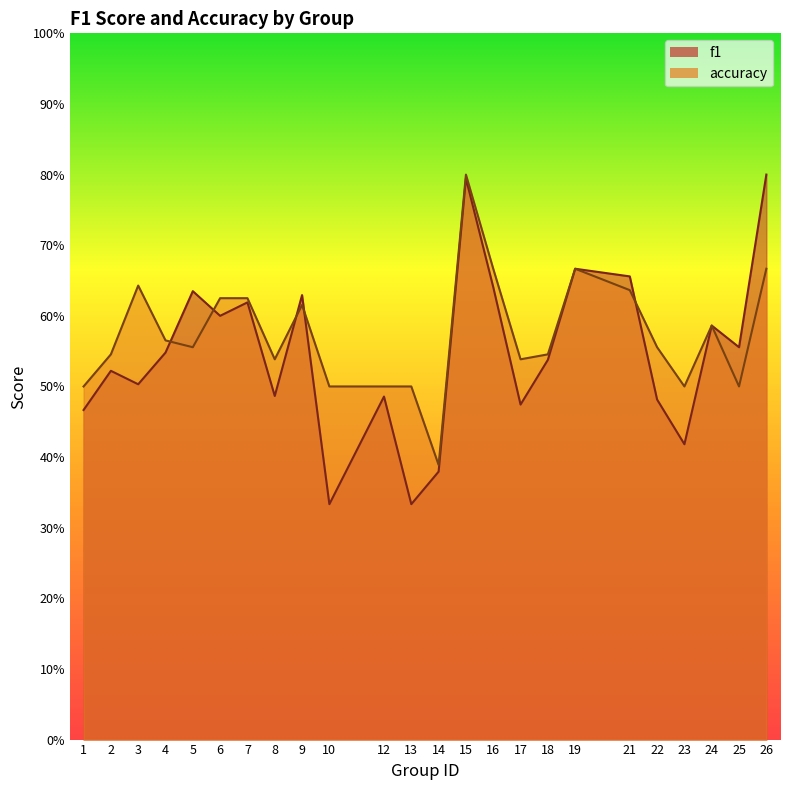

Reading left to right, transcribe all the data shown in this chart.

f1: 0.5	0.5	0.5	0.5	0.6	0.6	0.6	0.5	0.6	0.3	0.5	0.3	0.4	0.8	0.6	0.5	0.5	0.7	0.7	0.5	0.4	0.6	0.6	0.8
accuracy: 0.5	0.5	0.6	0.6	0.6	0.6	0.6	0.5	0.6	0.5	0.5	0.5	0.4	0.8	0.7	0.5	0.5	0.7	0.6	0.6	0.5	0.6	0.5	0.7